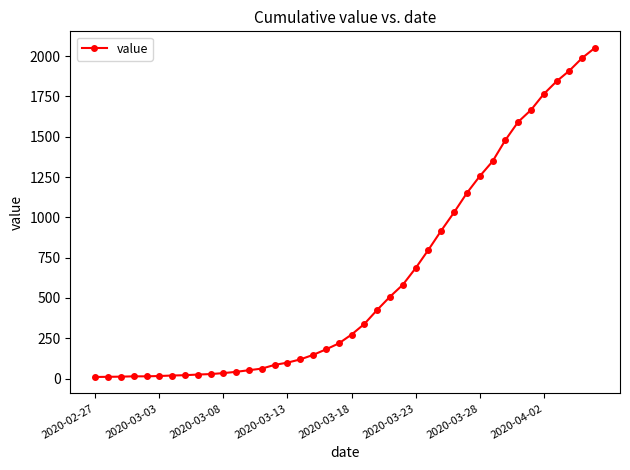

What is the greatest value displayed?

2052